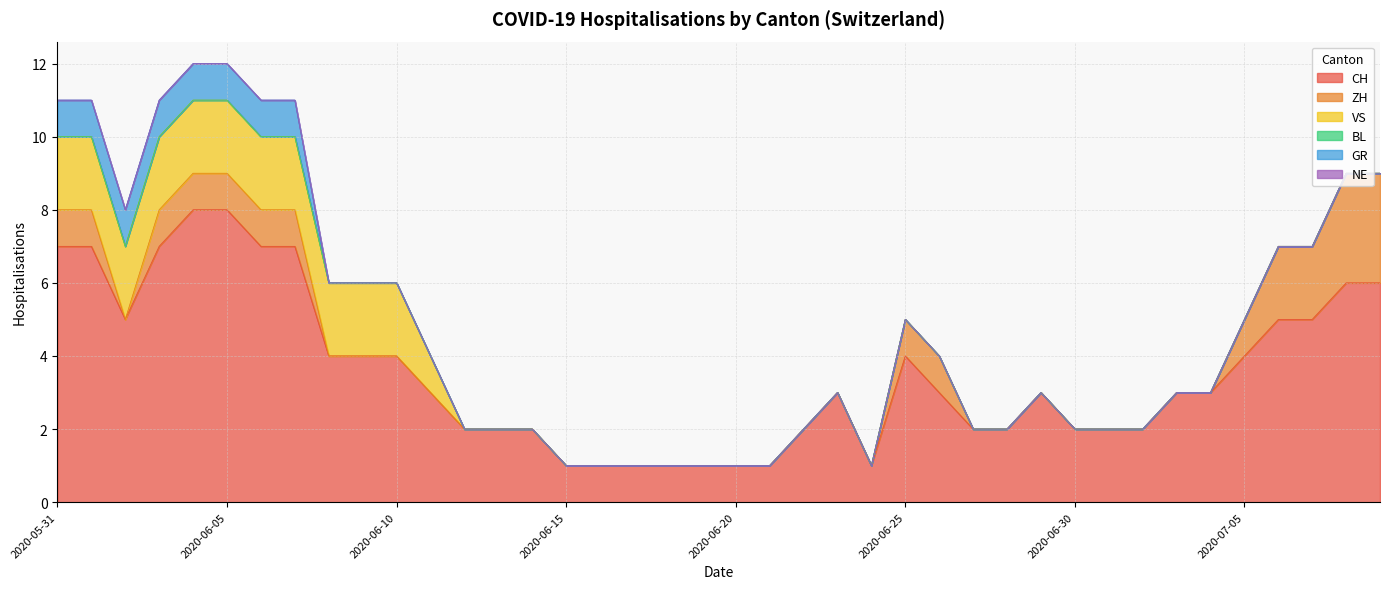

What are all the series names shown in the legend?

CH, ZH, VS, BL, GR, NE